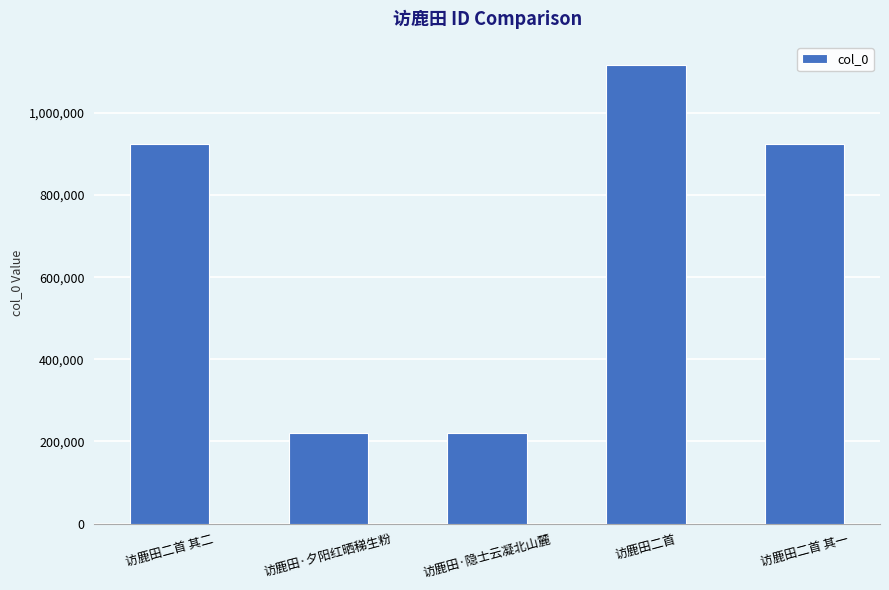

What is the minimum value shown in the chart?

219888